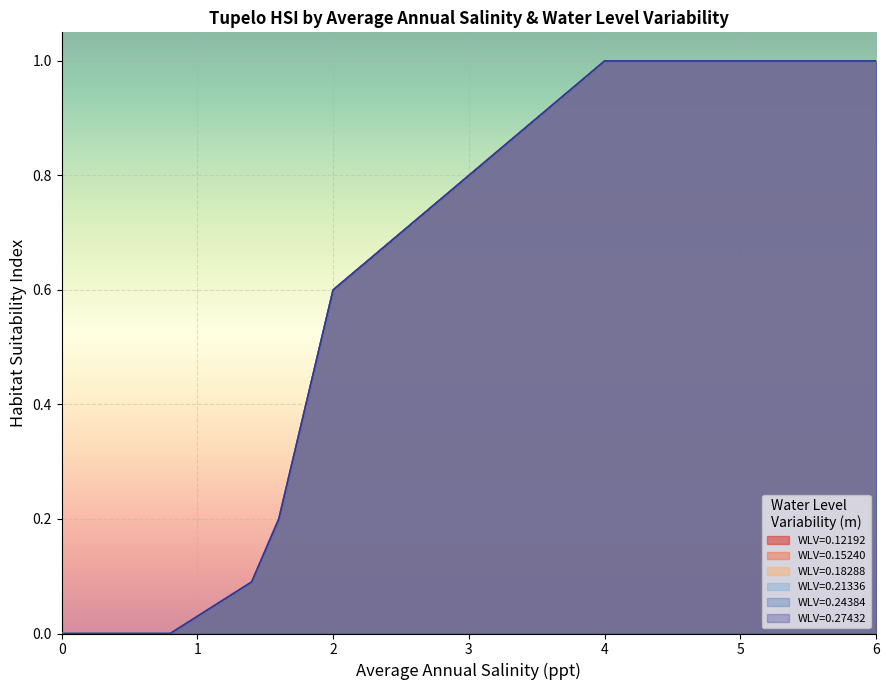

What is the difference between the maximum and minimum values in the WLV=0.21336 series?

1.0